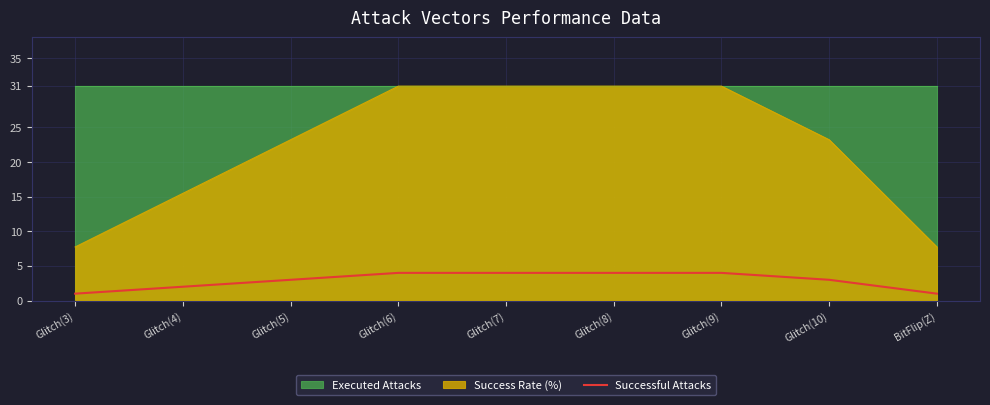

What is the sum of all values?

26